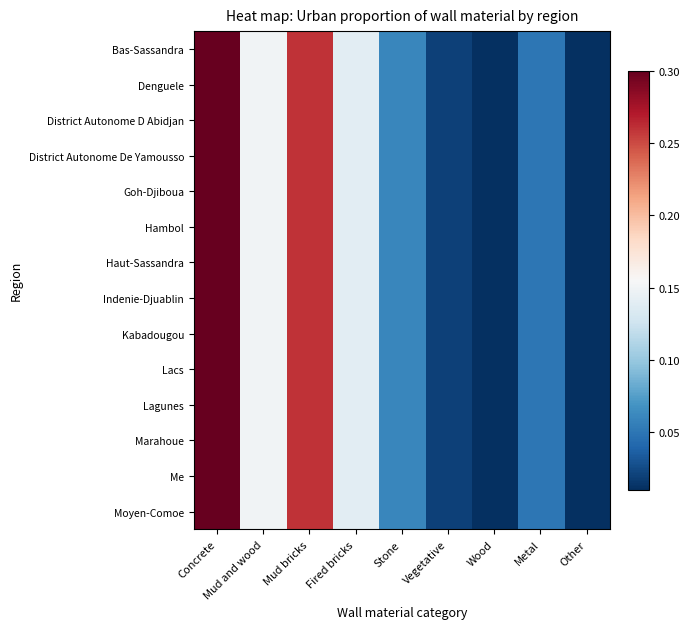

Reading left to right, list all the values displayed in this chart.

Bas-Sassandra: Concrete=0.3	Mud and wood=0.1	Mud bricks=0.3	Fired bricks=0.1	Stone=0.1	Vegetative=0.0	Wood=0.0	Metal=0.1	Other=0.0
Denguele: Concrete=0.3	Mud and wood=0.1	Mud bricks=0.3	Fired bricks=0.1	Stone=0.1	Vegetative=0.0	Wood=0.0	Metal=0.1	Other=0.0
District Autonome D Abidjan: Concrete=0.3	Mud and wood=0.1	Mud bricks=0.3	Fired bricks=0.1	Stone=0.1	Vegetative=0.0	Wood=0.0	Metal=0.1	Other=0.0
District Autonome De Yamousso: Concrete=0.3	Mud and wood=0.1	Mud bricks=0.3	Fired bricks=0.1	Stone=0.1	Vegetative=0.0	Wood=0.0	Metal=0.1	Other=0.0
Goh-Djiboua: Concrete=0.3	Mud and wood=0.1	Mud bricks=0.3	Fired bricks=0.1	Stone=0.1	Vegetative=0.0	Wood=0.0	Metal=0.1	Other=0.0
Hambol: Concrete=0.3	Mud and wood=0.1	Mud bricks=0.3	Fired bricks=0.1	Stone=0.1	Vegetative=0.0	Wood=0.0	Metal=0.1	Other=0.0
Haut-Sassandra: Concrete=0.3	Mud and wood=0.1	Mud bricks=0.3	Fired bricks=0.1	Stone=0.1	Vegetative=0.0	Wood=0.0	Metal=0.1	Other=0.0
Indenie-Djuablin: Concrete=0.3	Mud and wood=0.1	Mud bricks=0.3	Fired bricks=0.1	Stone=0.1	Vegetative=0.0	Wood=0.0	Metal=0.1	Other=0.0
Kabadougou: Concrete=0.3	Mud and wood=0.1	Mud bricks=0.3	Fired bricks=0.1	Stone=0.1	Vegetative=0.0	Wood=0.0	Metal=0.1	Other=0.0
Lacs: Concrete=0.3	Mud and wood=0.1	Mud bricks=0.3	Fired bricks=0.1	Stone=0.1	Vegetative=0.0	Wood=0.0	Metal=0.1	Other=0.0
Lagunes: Concrete=0.3	Mud and wood=0.1	Mud bricks=0.3	Fired bricks=0.1	Stone=0.1	Vegetative=0.0	Wood=0.0	Metal=0.1	Other=0.0
Marahoue: Concrete=0.3	Mud and wood=0.1	Mud bricks=0.3	Fired bricks=0.1	Stone=0.1	Vegetative=0.0	Wood=0.0	Metal=0.1	Other=0.0
Me: Concrete=0.3	Mud and wood=0.1	Mud bricks=0.3	Fired bricks=0.1	Stone=0.1	Vegetative=0.0	Wood=0.0	Metal=0.1	Other=0.0
Moyen-Comoe: Concrete=0.3	Mud and wood=0.1	Mud bricks=0.3	Fired bricks=0.1	Stone=0.1	Vegetative=0.0	Wood=0.0	Metal=0.1	Other=0.0